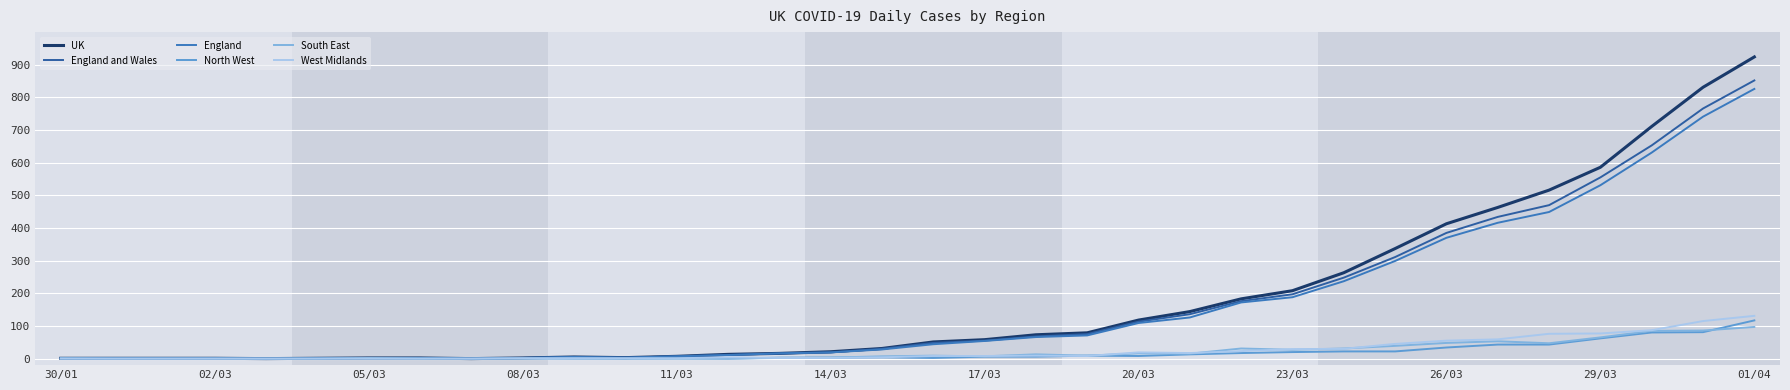

What is the maximum value shown in the chart?

924